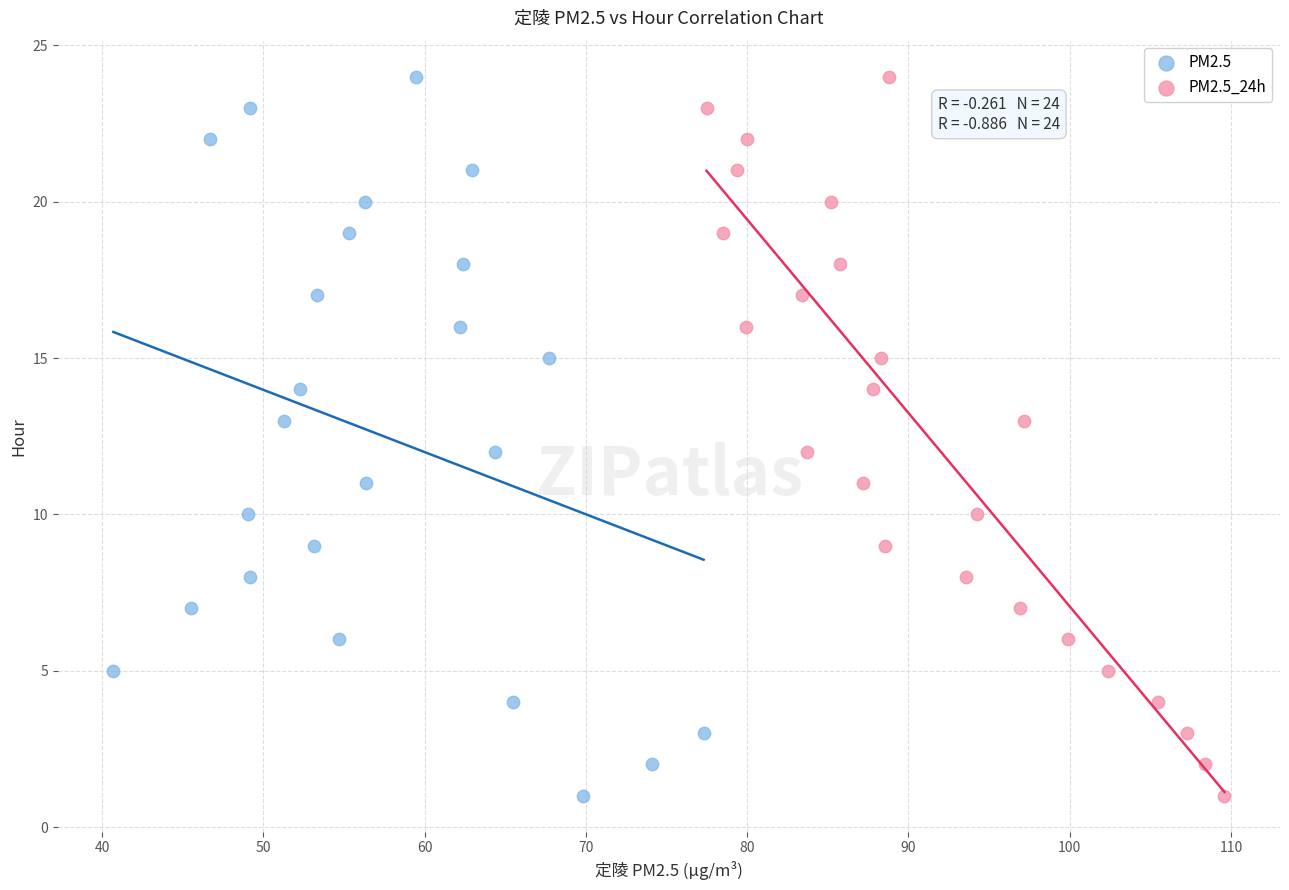

What are all the series names shown in the legend?

PM2.5, PM2.5_24h